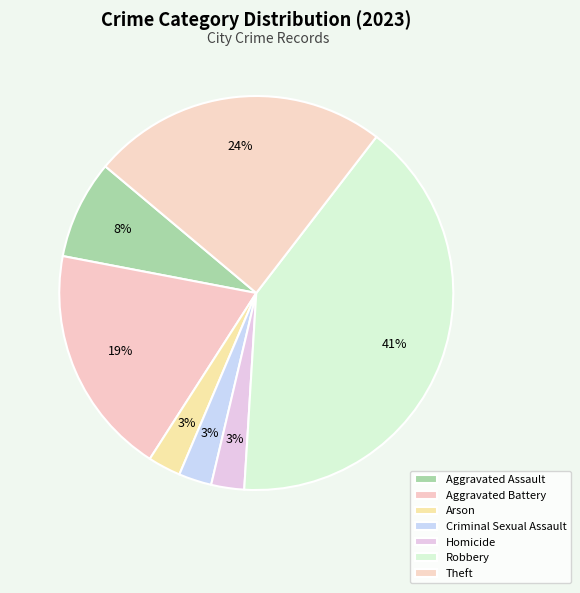

True or false: Homicide accounts for 3% of the total.

True